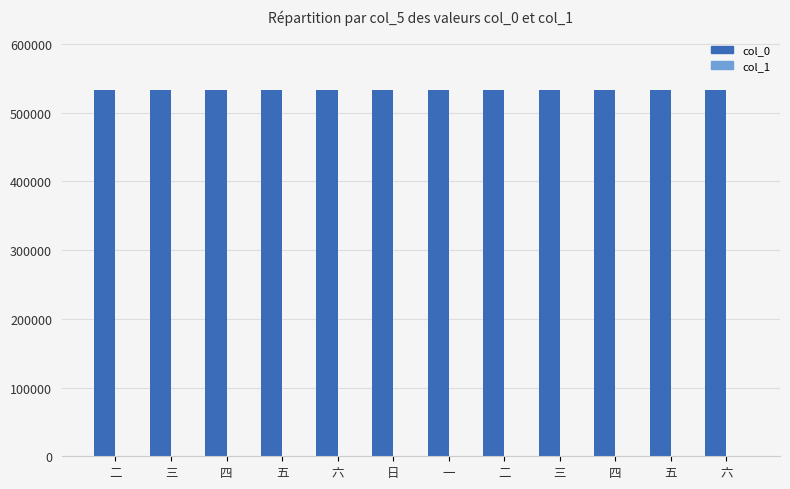

Between 三 and 一, which series saw the biggest shift?

col_0